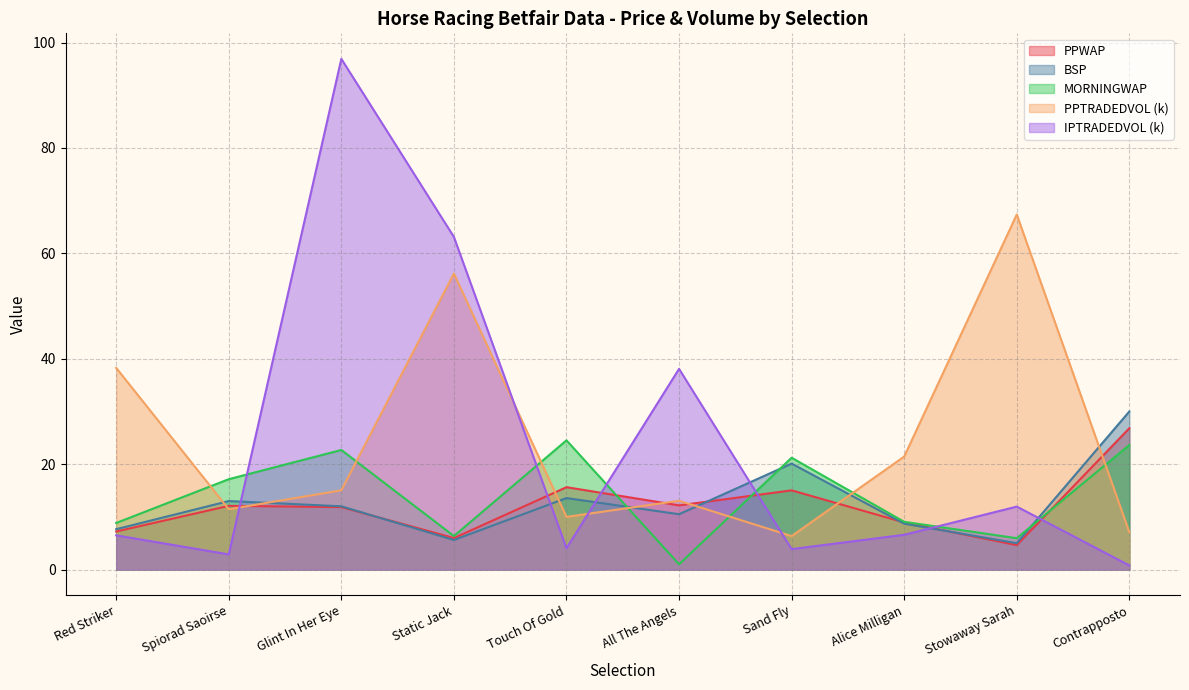

What are all the series names shown in the legend?

PPWAP, BSP, MORNINGWAP, PPTRADEDVOL (k), IPTRADEDVOL (k)